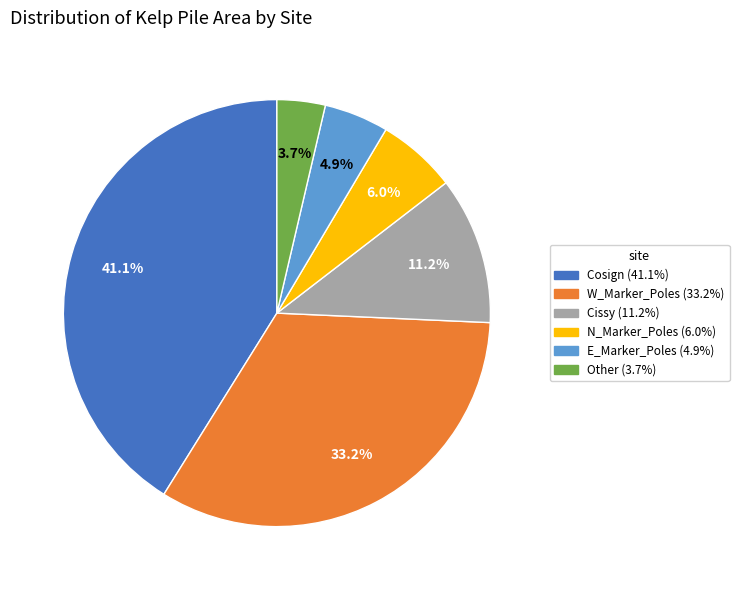

True or false: N_Marker_Poles accounts for 18% of the total.

False